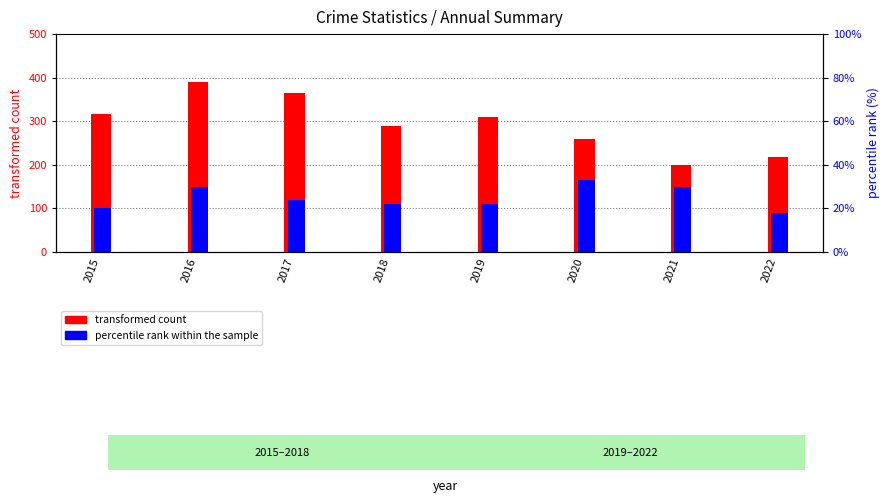

How many values in the transformed count series are below 309?

4